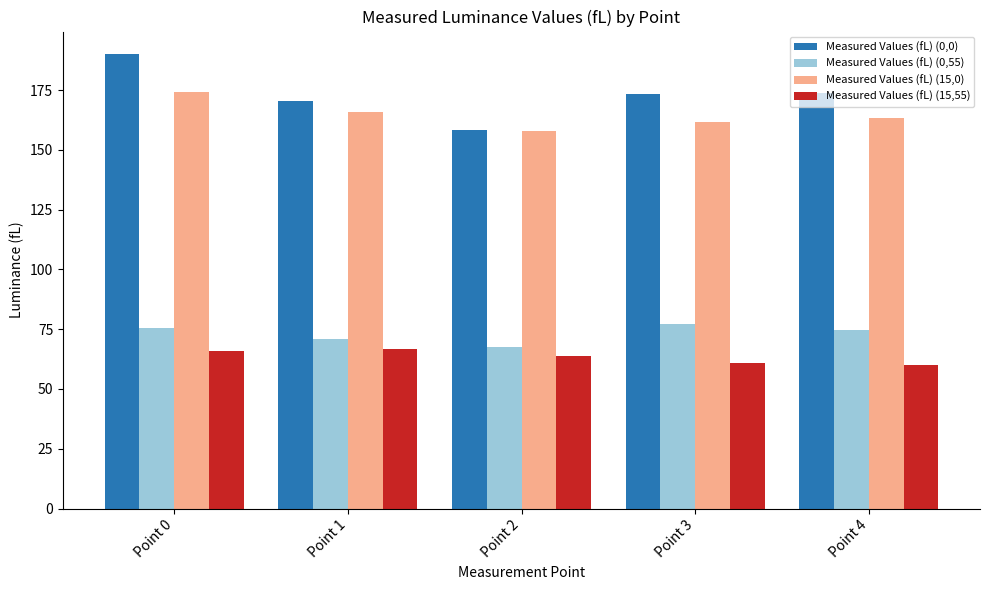

What is the maximum value for Measured Values (fL) (15,55)?

66.9